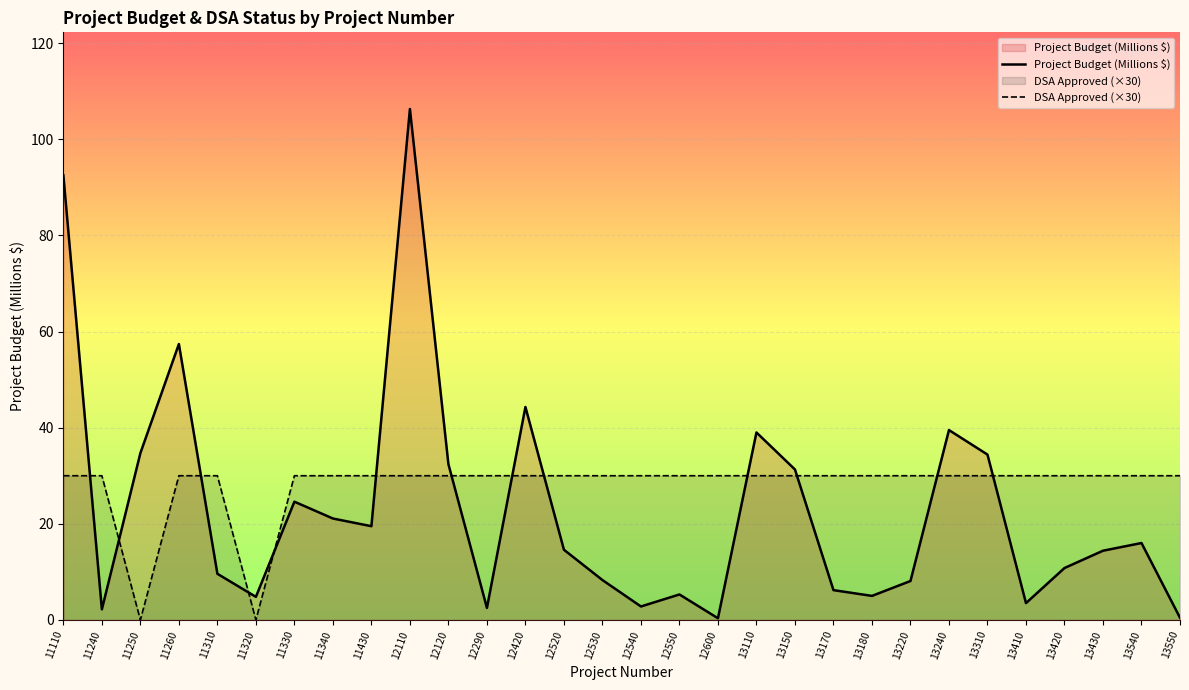

True or false: DSA Approved (×30) has more than 2 interior local peaks.

False